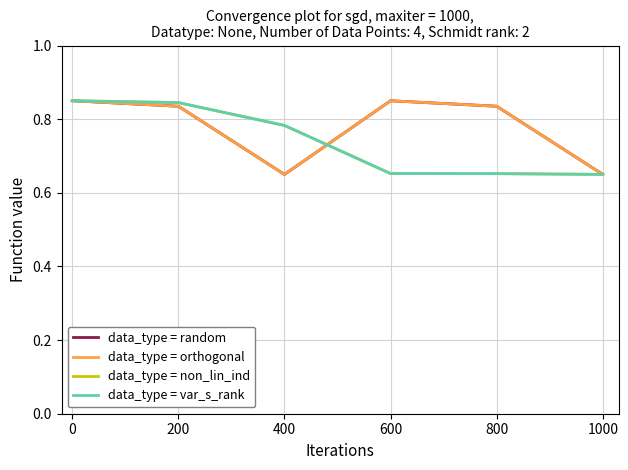

What is the value of the data_type = non_lin_ind point at the 3rd from the left?

0.8